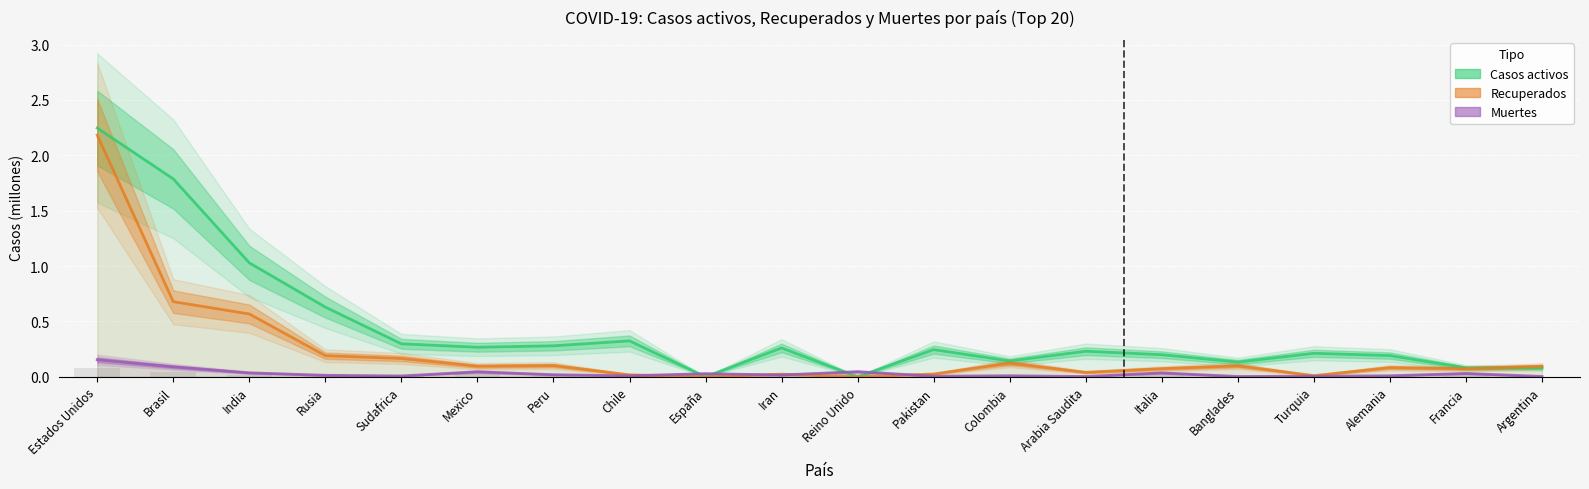

Rank the series by their average value, from highest to lowest.

Casos activos, Recuperados, Muertes